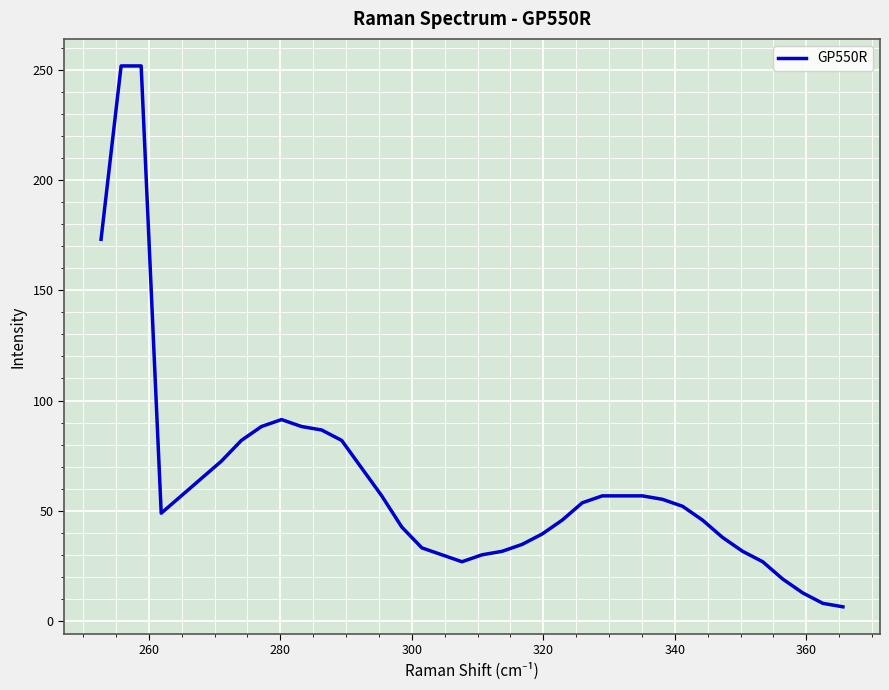

What is the maximum value shown in the chart?

252.0